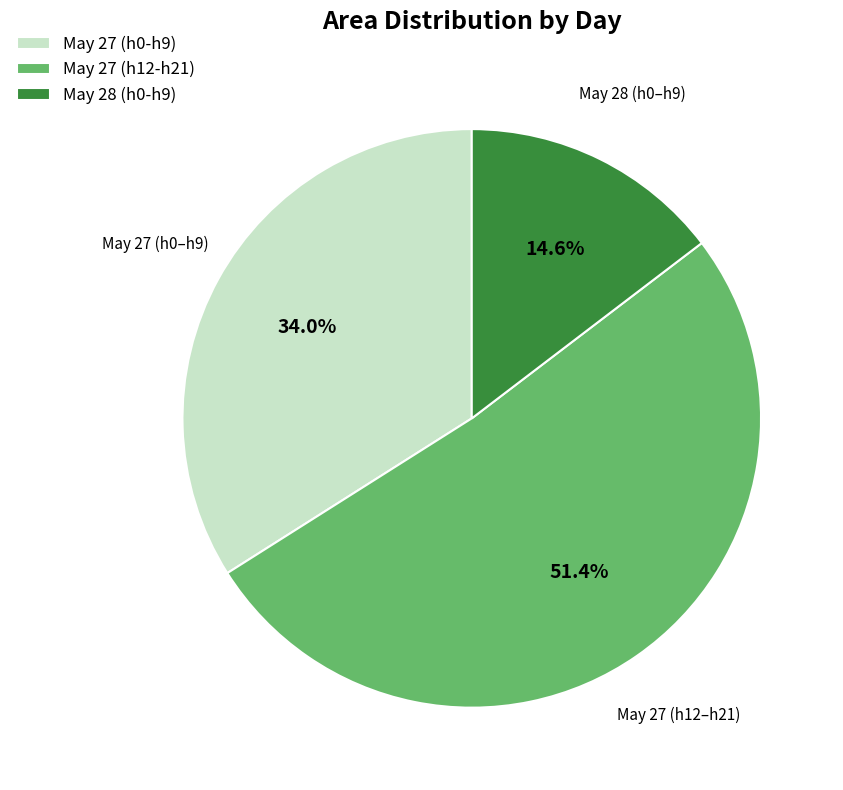

Which category has the biggest portion of the pie?

May 27 (h12-h21)